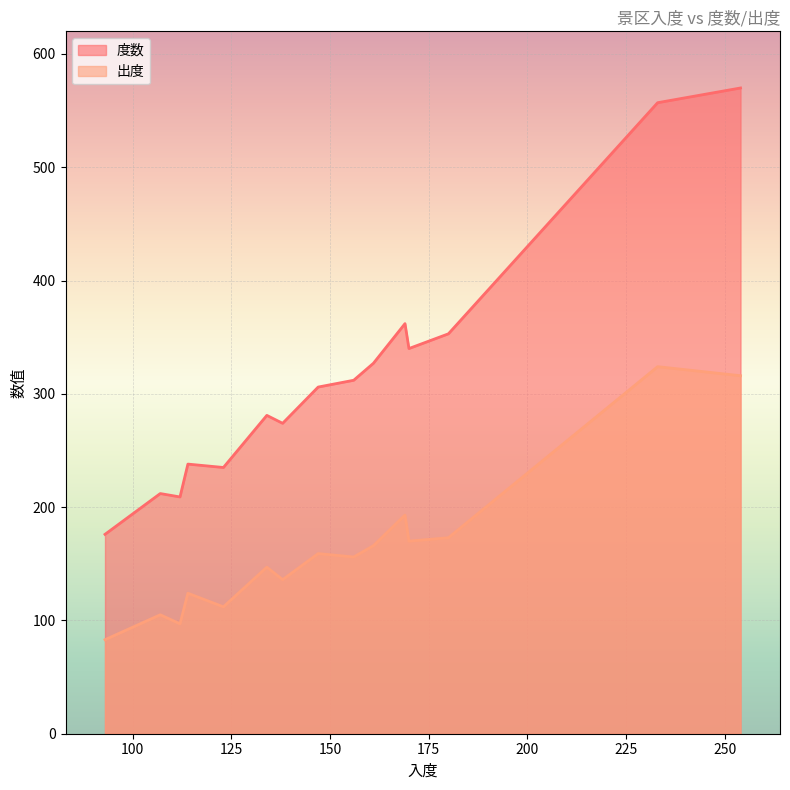

The 度数 series shows 212 at 重庆市南山风景区. True or false?

True